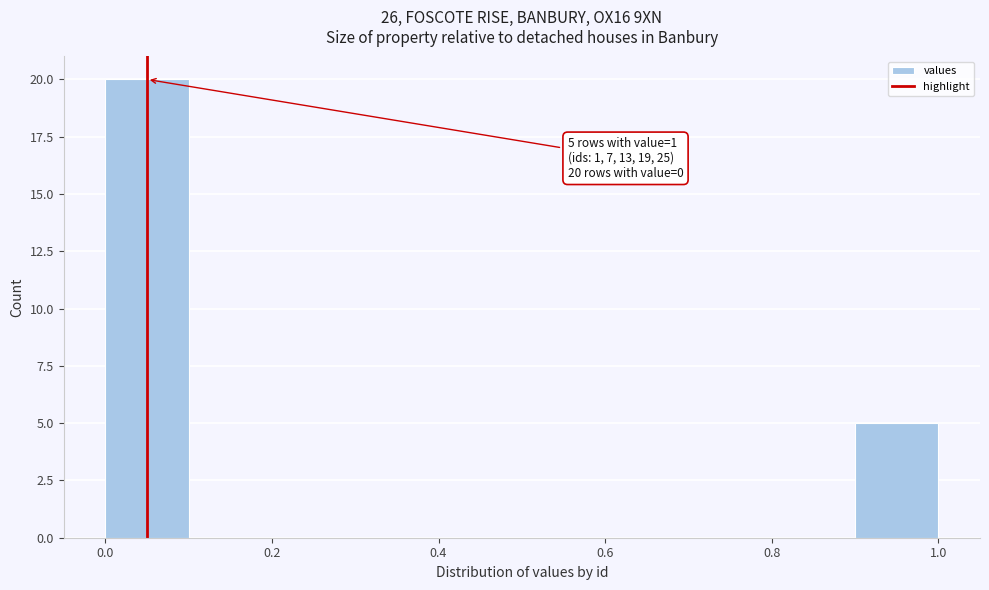

Over which range of the x-axis is the bar tallest?

0.0 to 0.1